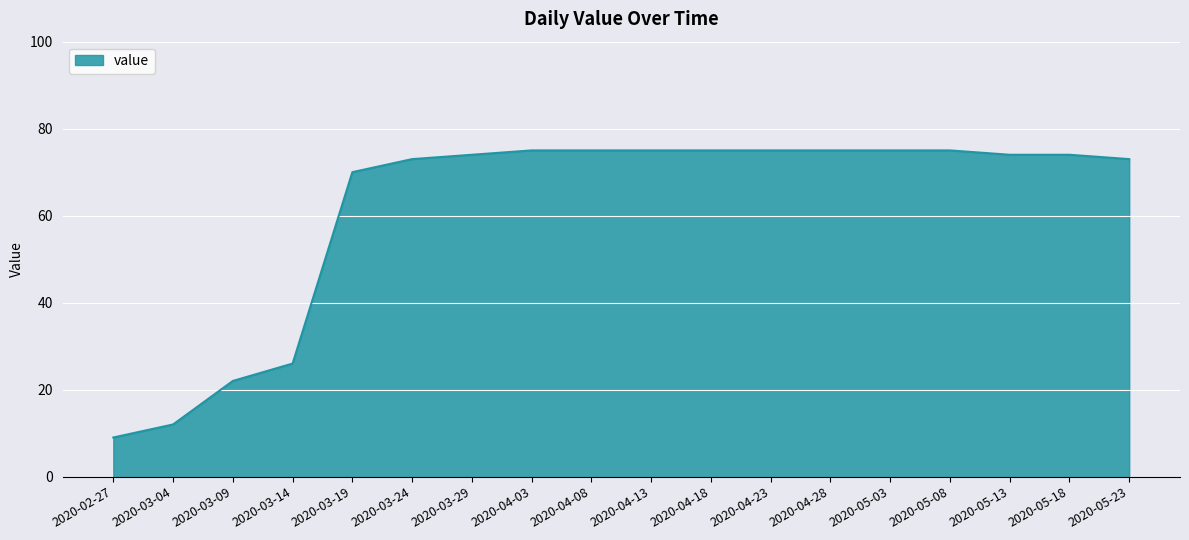

The chart shows a value of 75 at 2020-05-08. True or false?

True